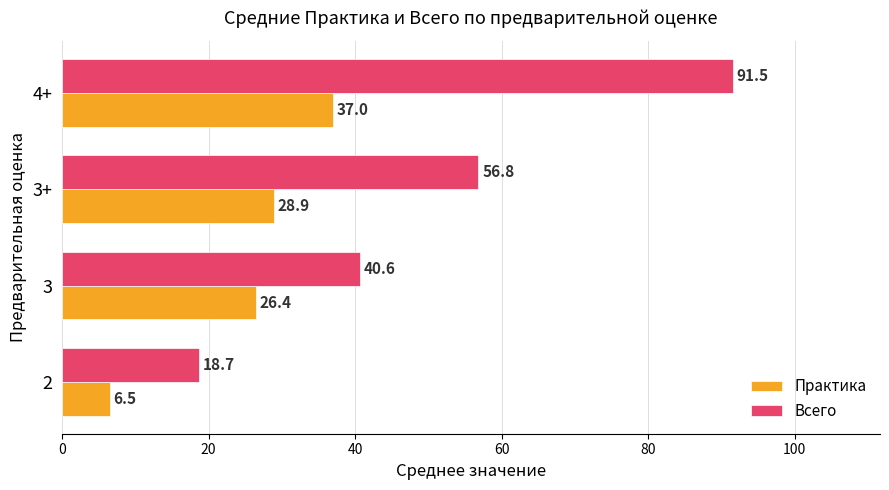

Which series has the largest range (max minus min)?

Всего